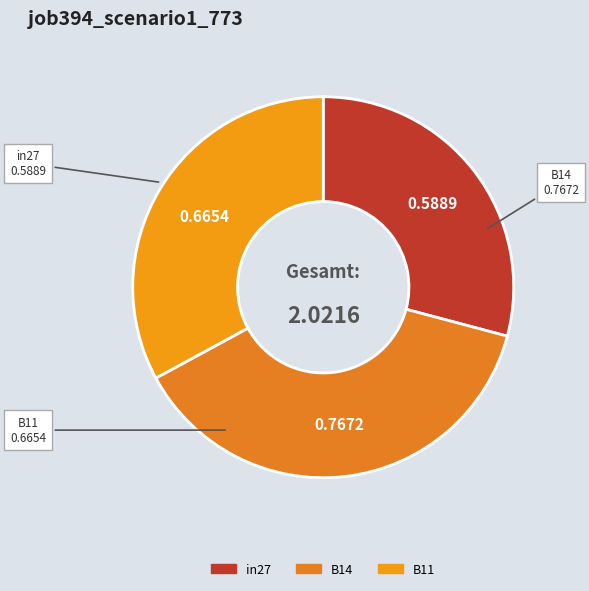

Is in27 the majority of the pie?

No